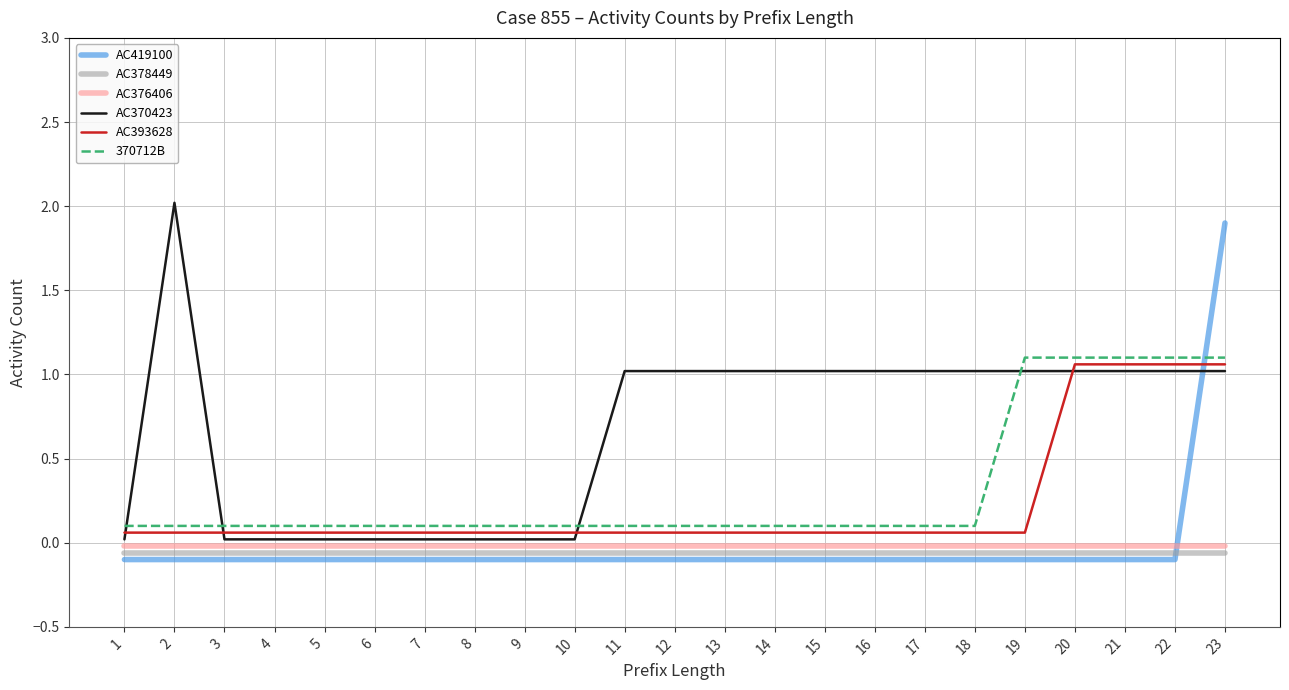

At which category is the sum across all series the highest?

23